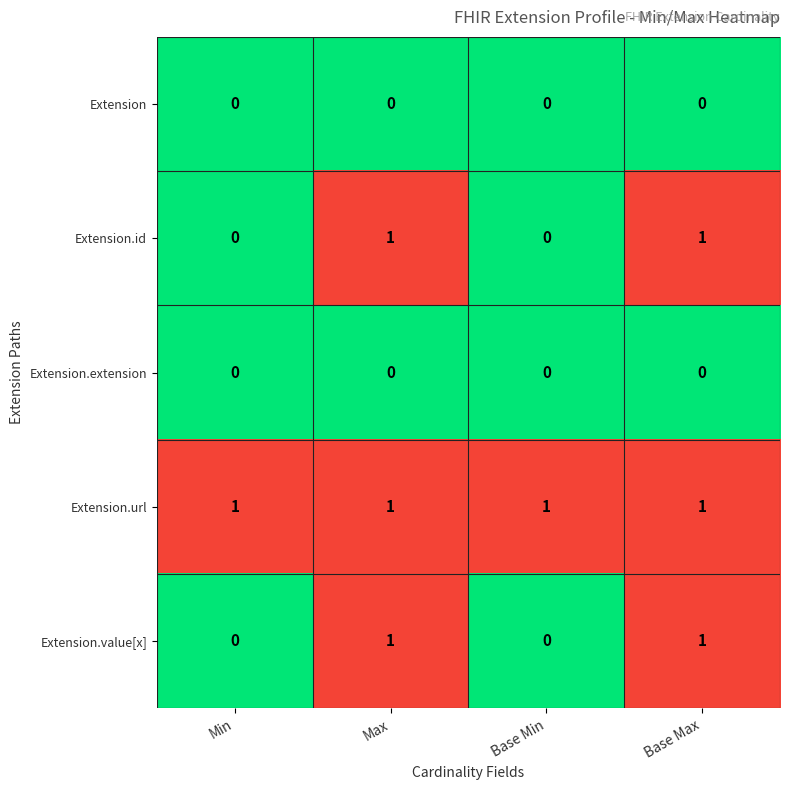

Reading right to left, what are all the values shown in this chart?

Extension: 0	0	0	0
Extension.id: 1	0	1	0
Extension.extension: 0	0	0	0
Extension.url: 1	1	1	1
Extension.value[x]: 1	0	1	0